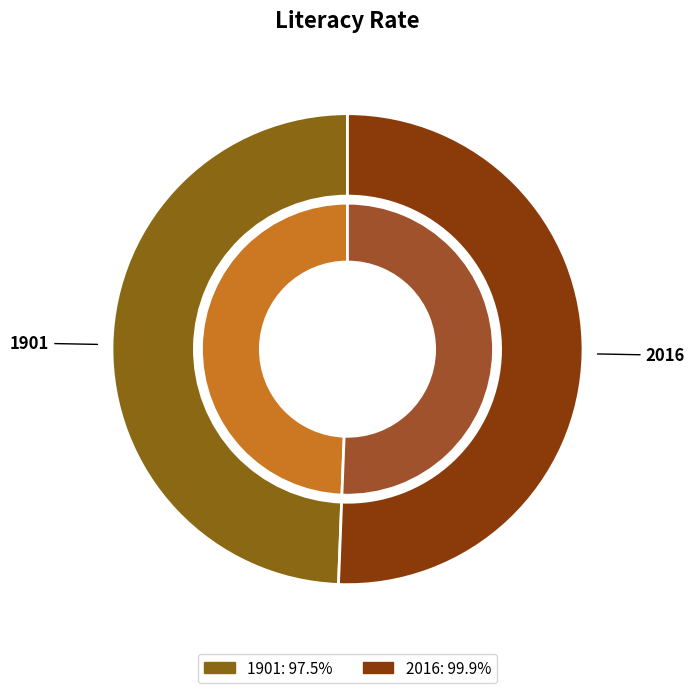

Which category has the smallest portion of the pie?

1901